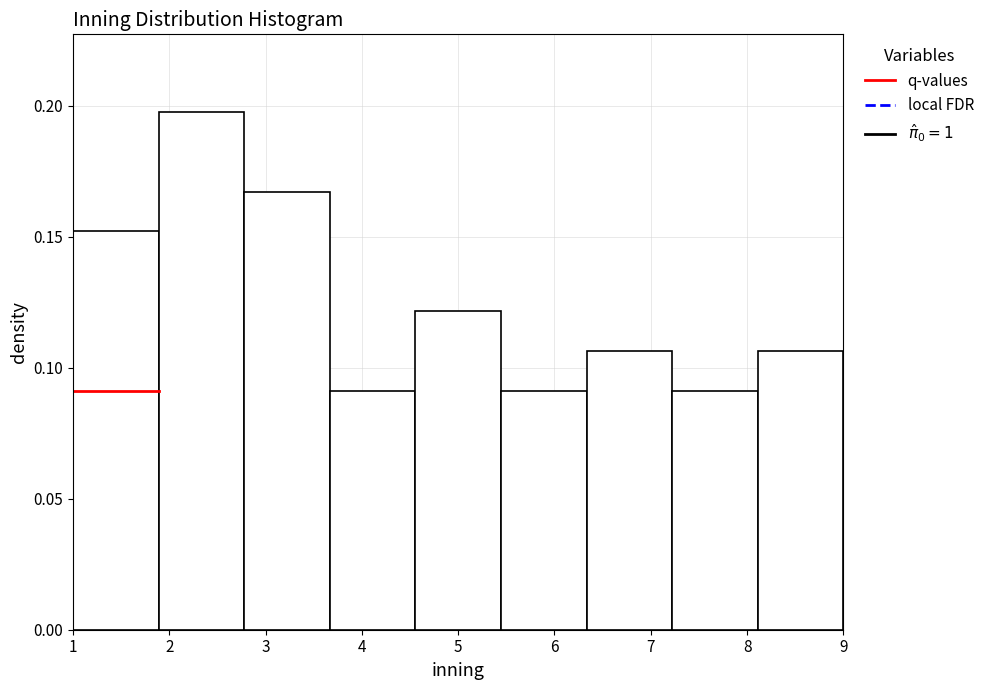

Which range on the x-axis has the tallest bar?

1.9 to 2.8